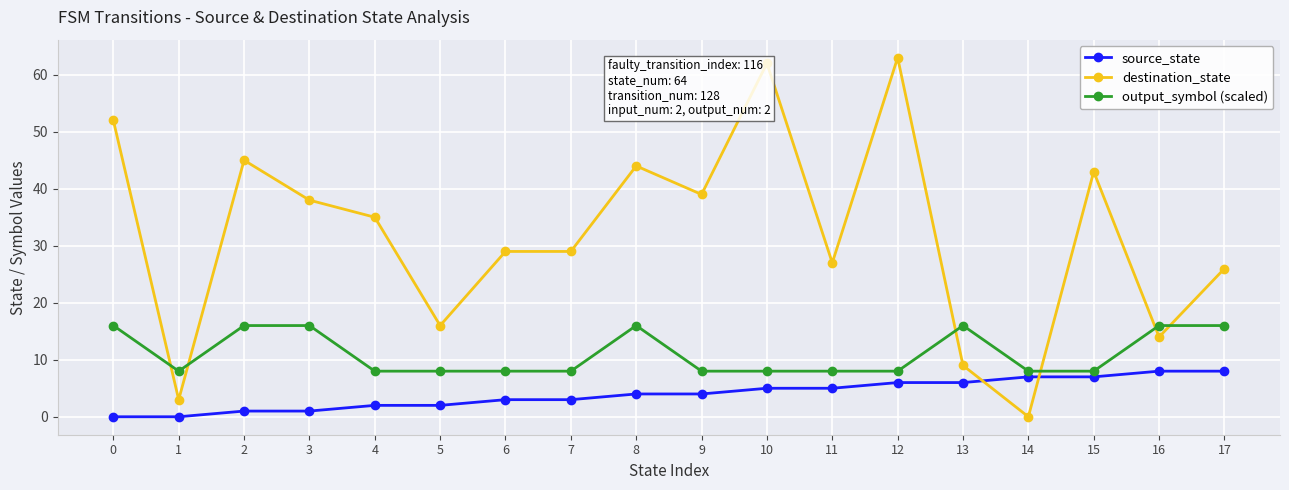

Rank the series at 16 from highest to lowest value.

output_symbol (scaled), destination_state, source_state